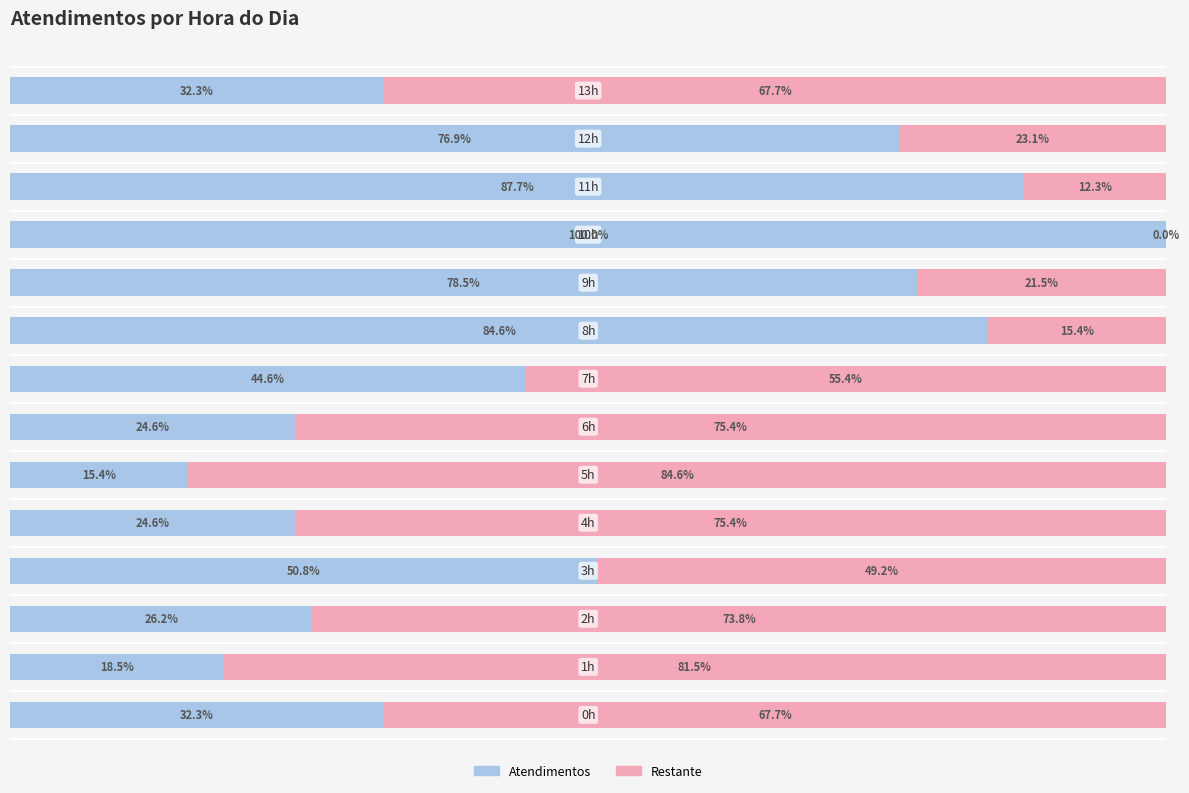

What value does the data have at 12?

76.9